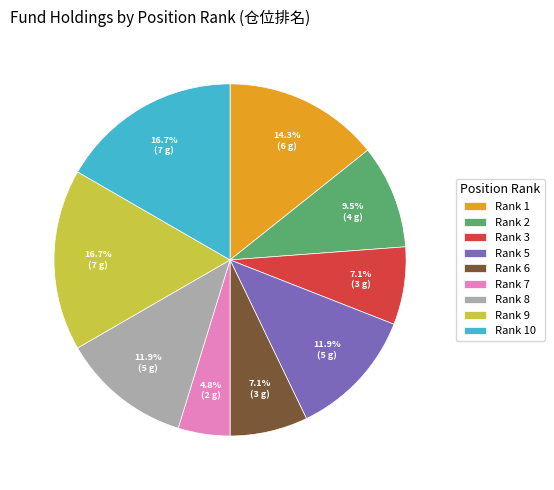

Which has a higher value, Rank 8 or Rank 7?

Rank 8